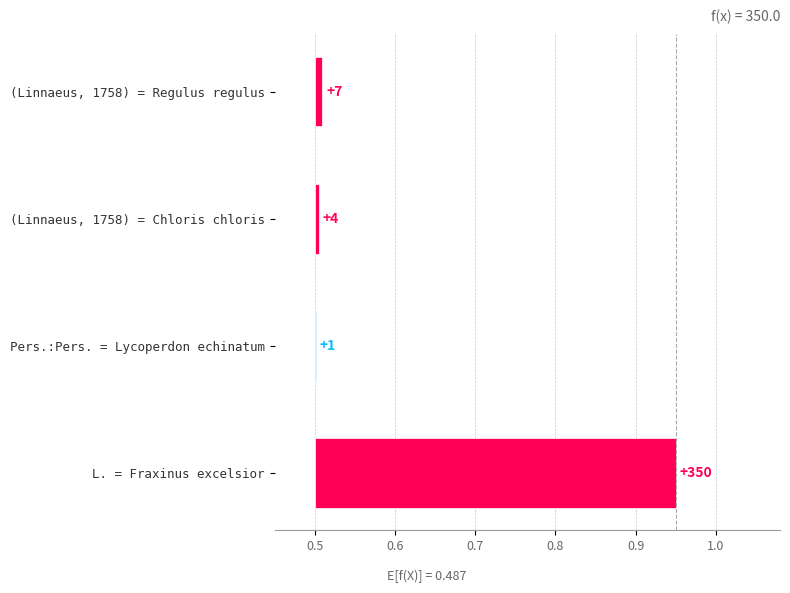

How many categories are shown in the chart?

4